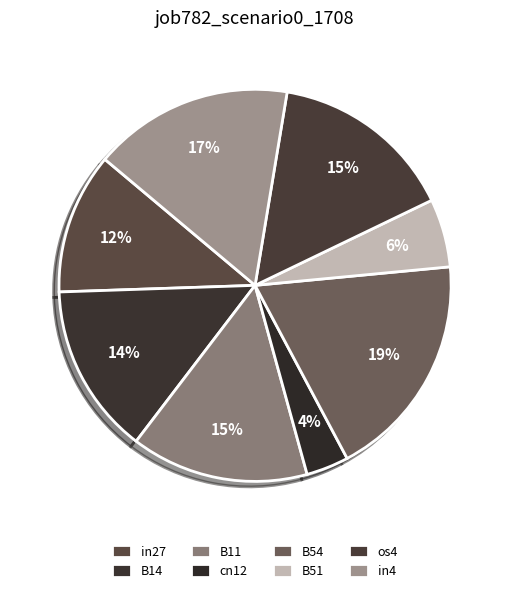

How many segments does this pie chart have?

8